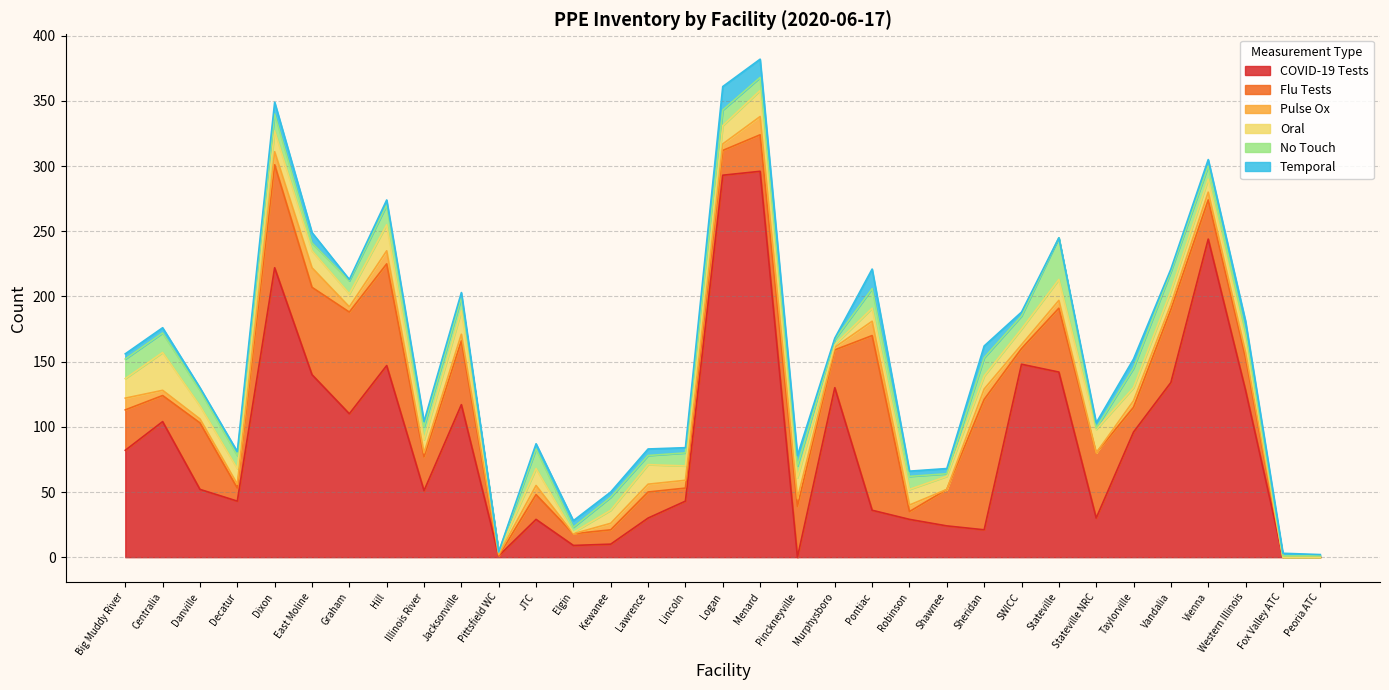

How many distinct data groups are displayed?

6